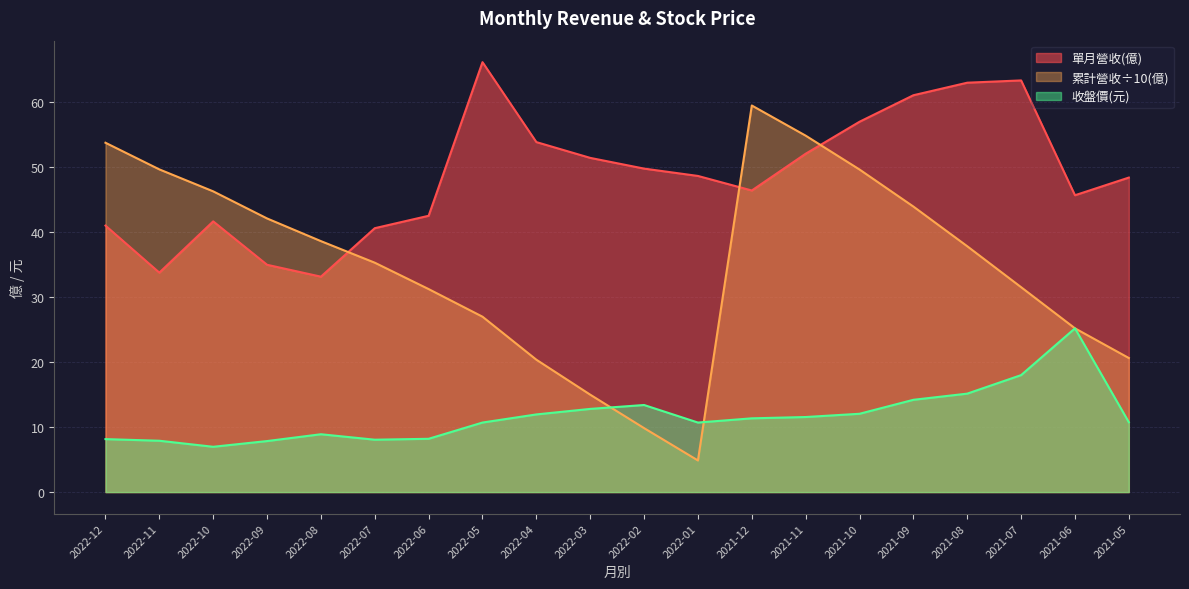

At which label does 收盤價 first exceed 11?

2022-04